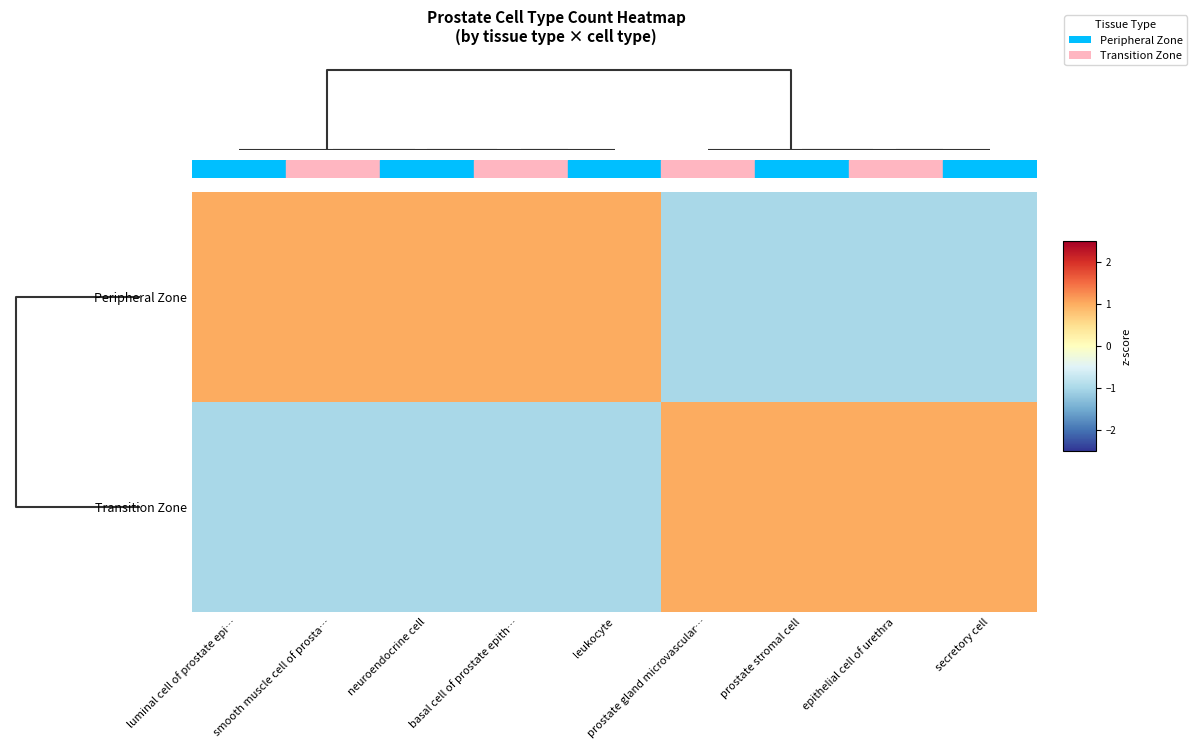

Rank the series by their average value, from lowest to highest.

Transition Zone, Peripheral Zone